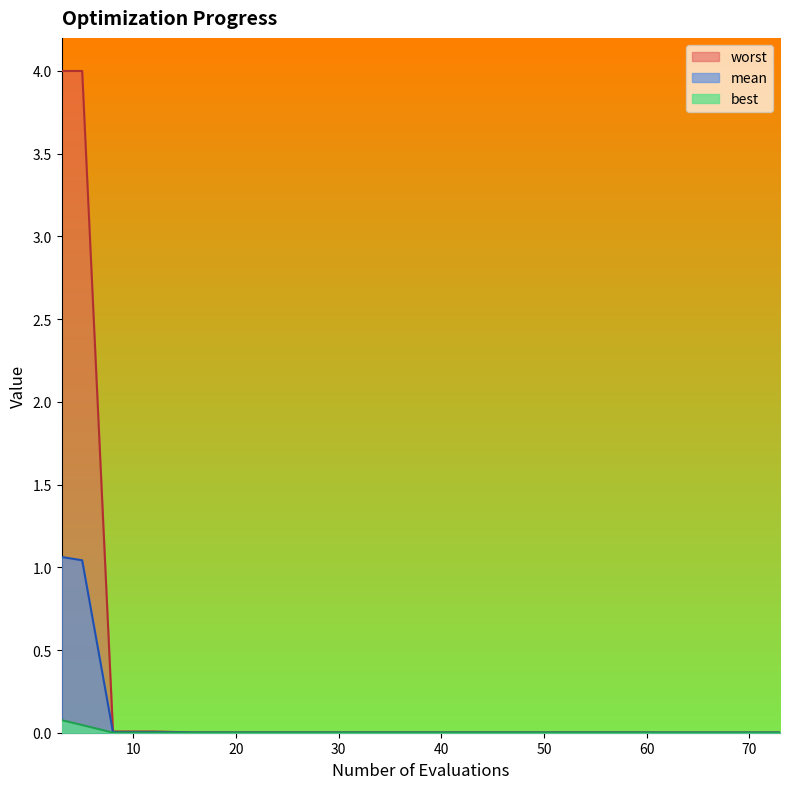

Reading right to left, extract all data points from this chart.

mean: 73=0.0	69=0.0	65=0.0	61=0.0	60=0.0	56=0.0	52=0.0	48=0.0	44=0.0	40=0.0	36=0.0	32=0.0	28=0.0	24=0.0	20=0.0	16=0.0	12=0.0	8=0.0	5=1.0	3=1.1
best: 73=0.0	69=0.0	65=0.0	61=0.0	60=0.0	56=0.0	52=0.0	48=0.0	44=0.0	40=0.0	36=0.0	32=0.0	28=0.0	24=0.0	20=0.0	16=0.0	12=0.0	8=0.0	5=0.0	3=0.1
worst: 73=0.0	69=0.0	65=0.0	61=0.0	60=0.0	56=0.0	52=0.0	48=0.0	44=0.0	40=0.0	36=0.0	32=0.0	28=0.0	24=0.0	20=0.0	16=0.0	12=0.0	8=0.0	5=4.0	3=4.0